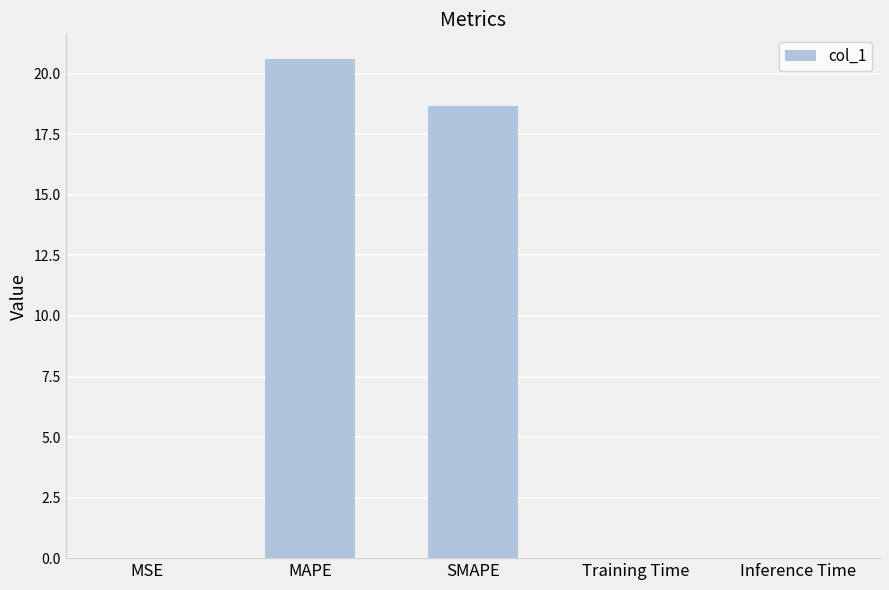

Is it true that the value at Inference Time is 0.0?

True